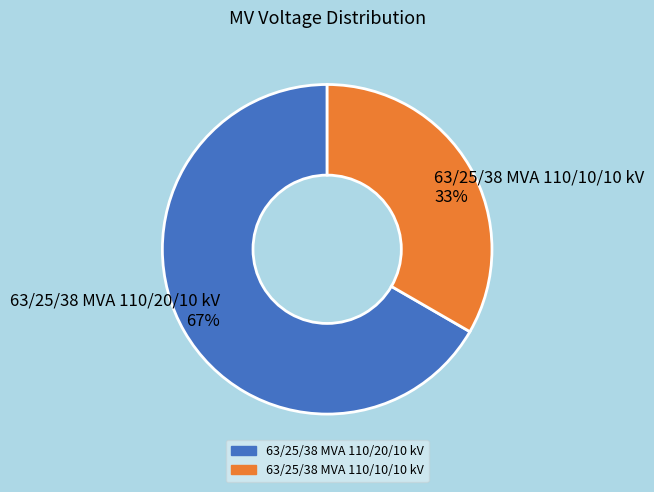

Combined, do 63/25/38 MVA 110/10/10 kV and 63/25/38 MVA 110/20/10 kV account for over 50%?

Yes